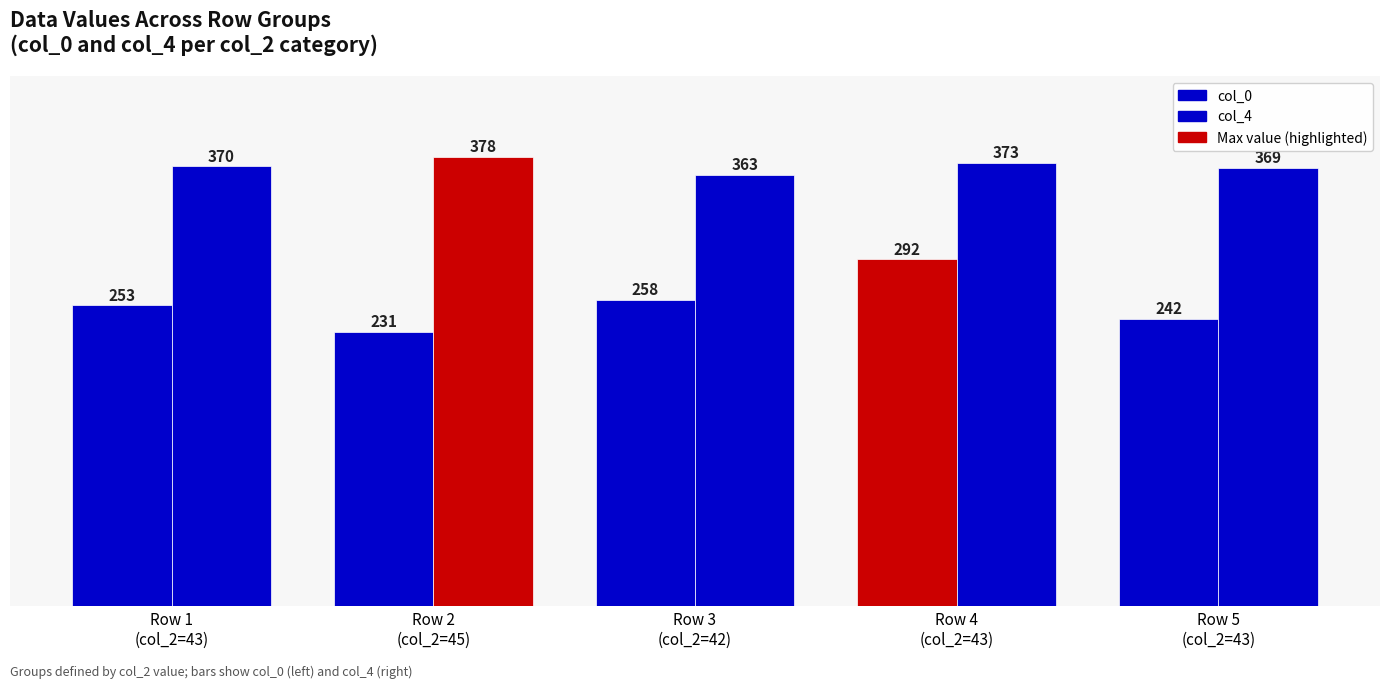

Between Row 4
(col_2=43) and Row 2
(col_2=45), which is larger?

Row 4
(col_2=43)